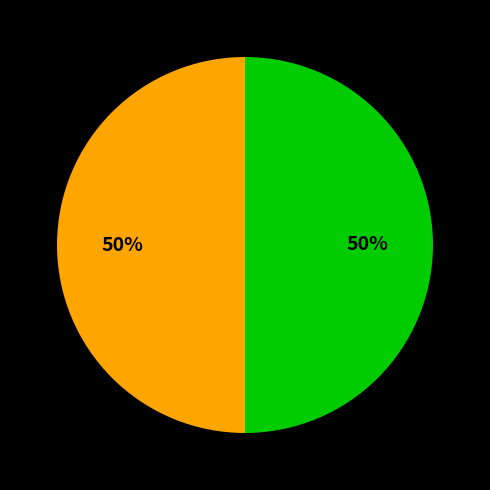

To the nearest percent, what is the average slice percentage?

50%